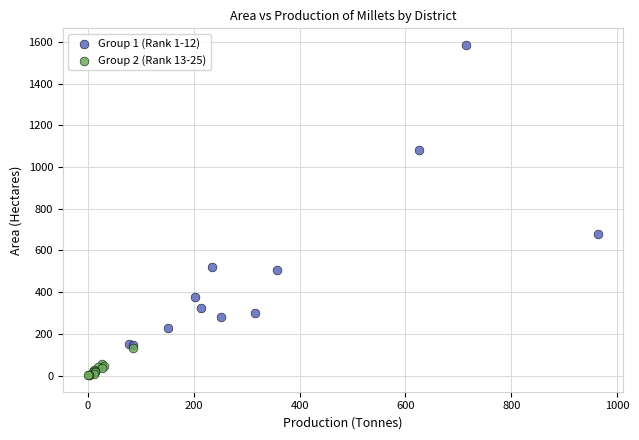

Which series contains the lowest Y value?

Group 2 (Rank 13-25)